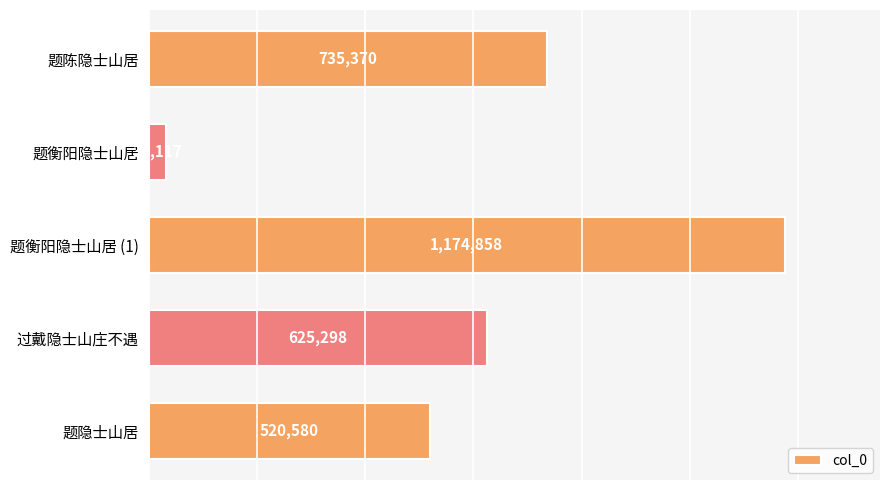

Reading top to bottom, what are all the values shown in this chart?

题陈隐士山居=735370	题衡阳隐士山居=32117	题衡阳隐士山居 (1)=1174858	过戴隐士山庄不遇=625298	题隐士山居=520580